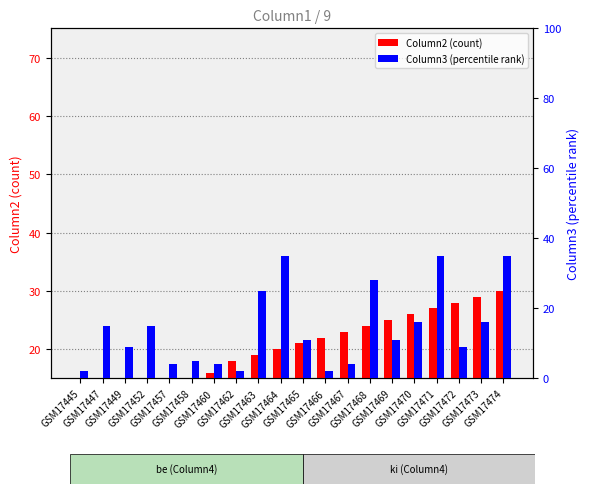

Which category has the highest value in the Column3 (percentile) series?

GSM17464